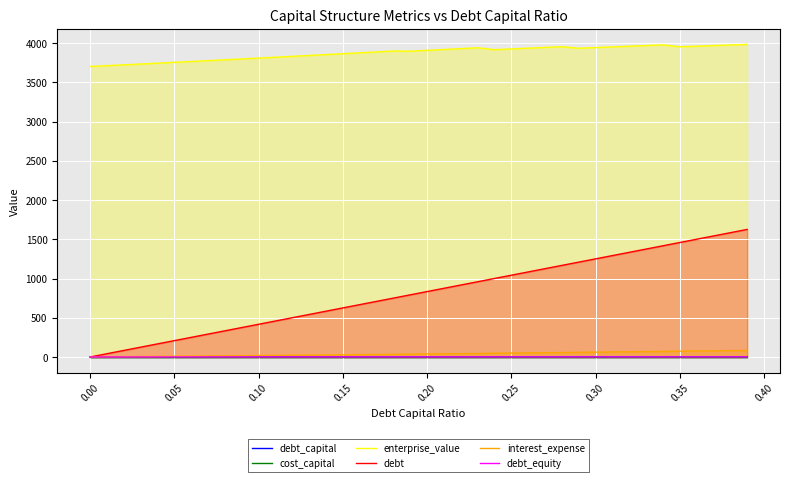

Which series has the widest spread of values?

debt